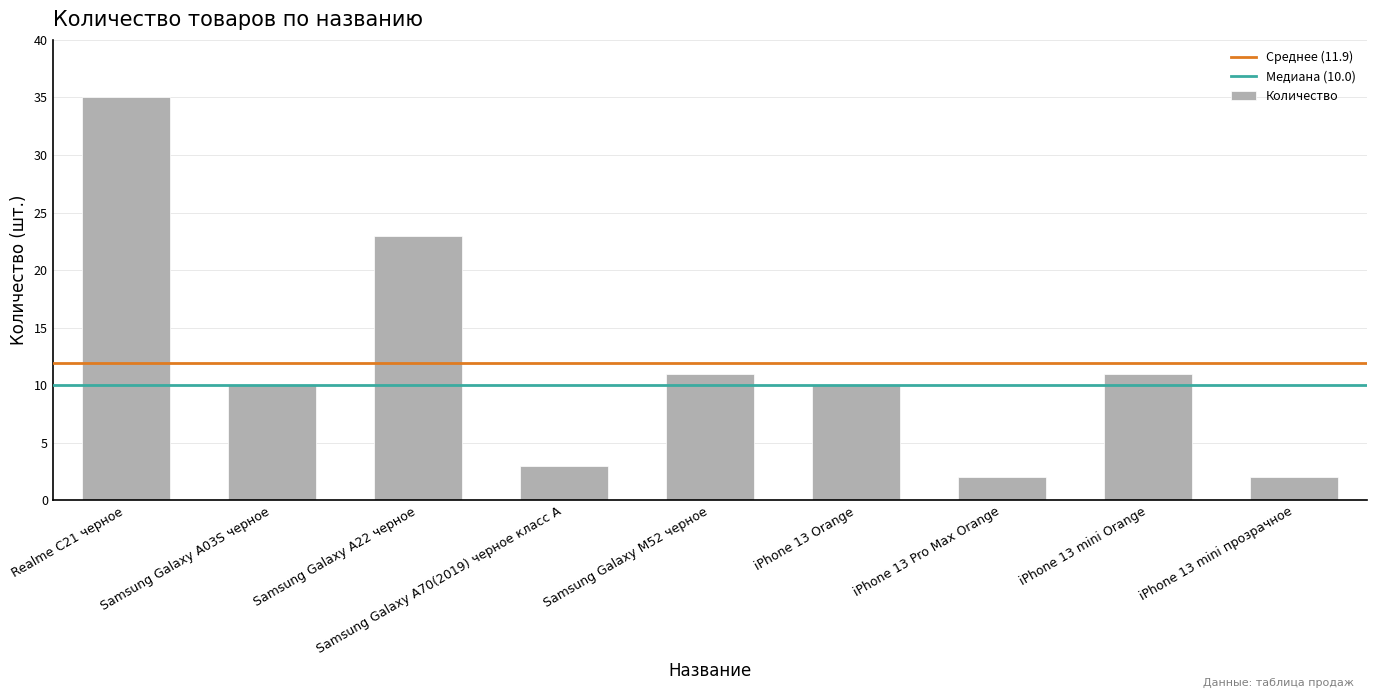

Count the number of categories in the chart.

9